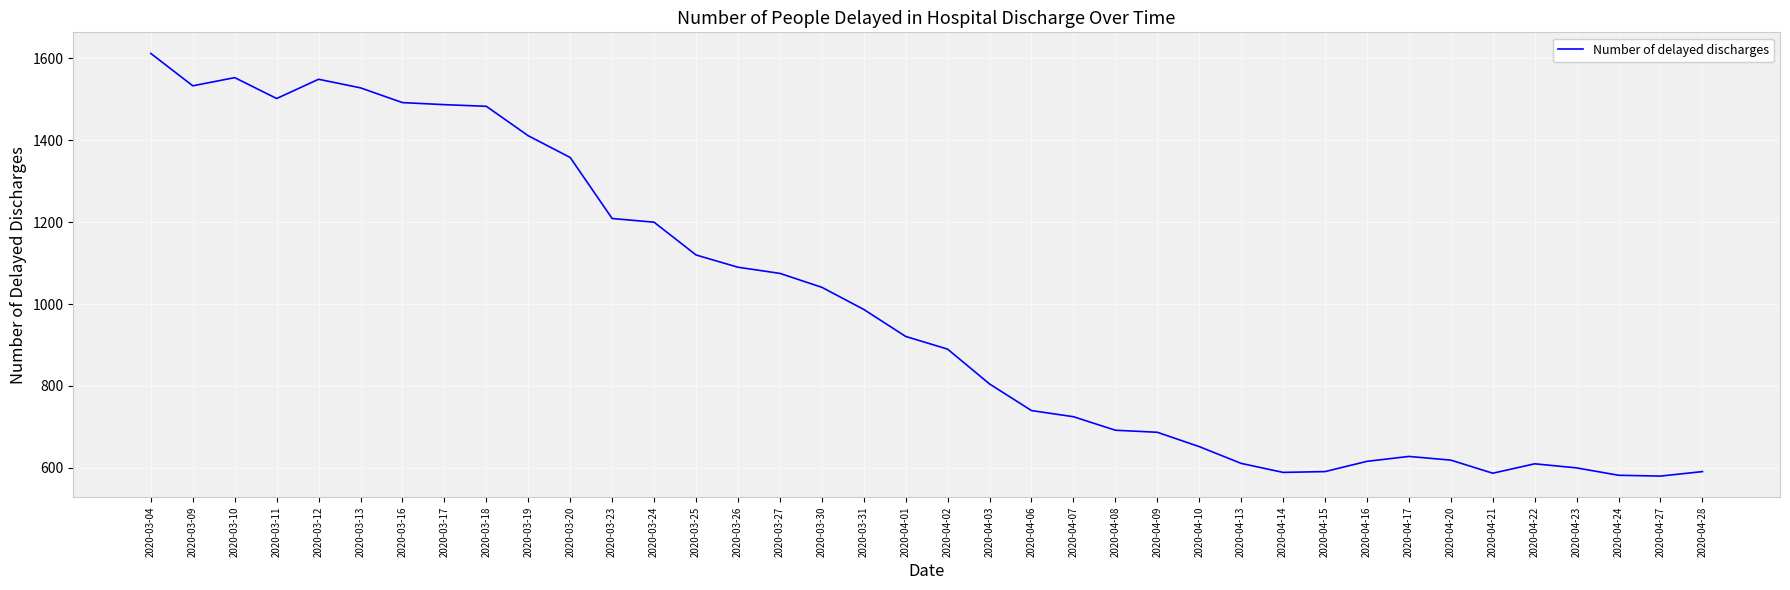

What position from the left is 2020-04-20?

32